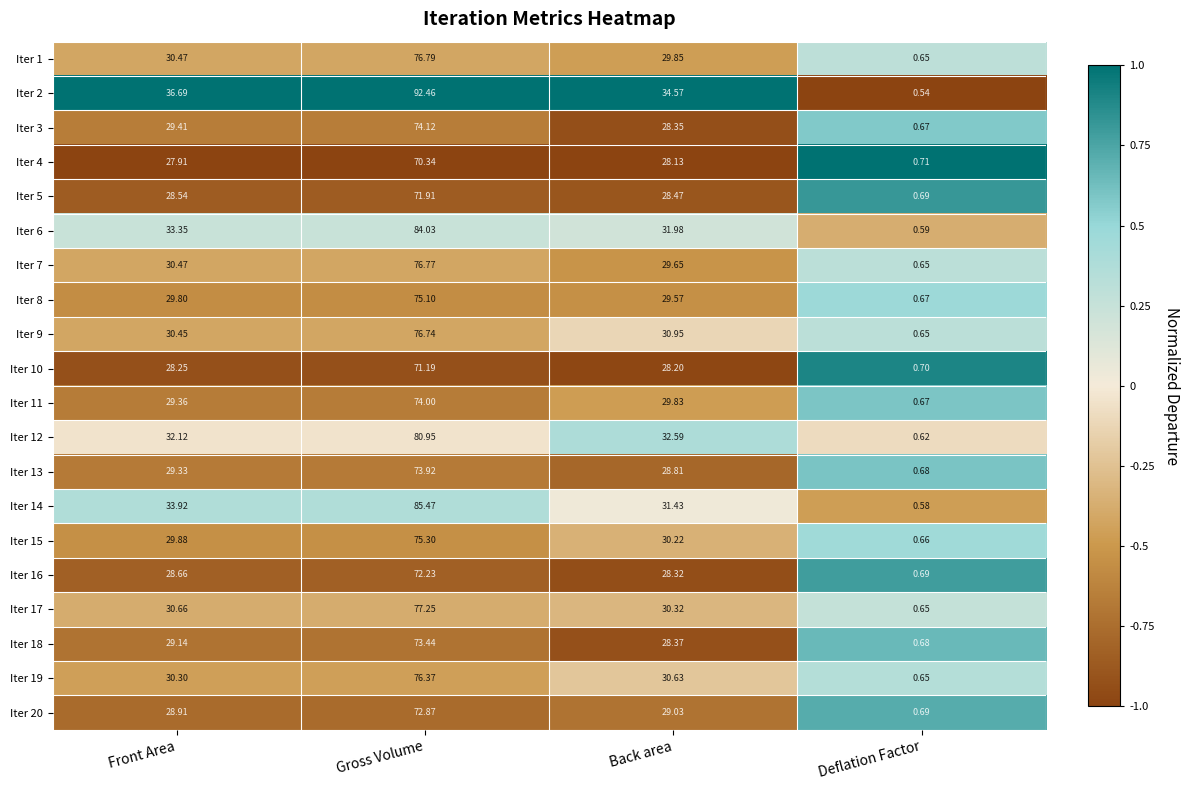

Rank the categories by Iter 18 value from lowest to highest.

Deflation Factor, Back area, Front Area, Gross Volume